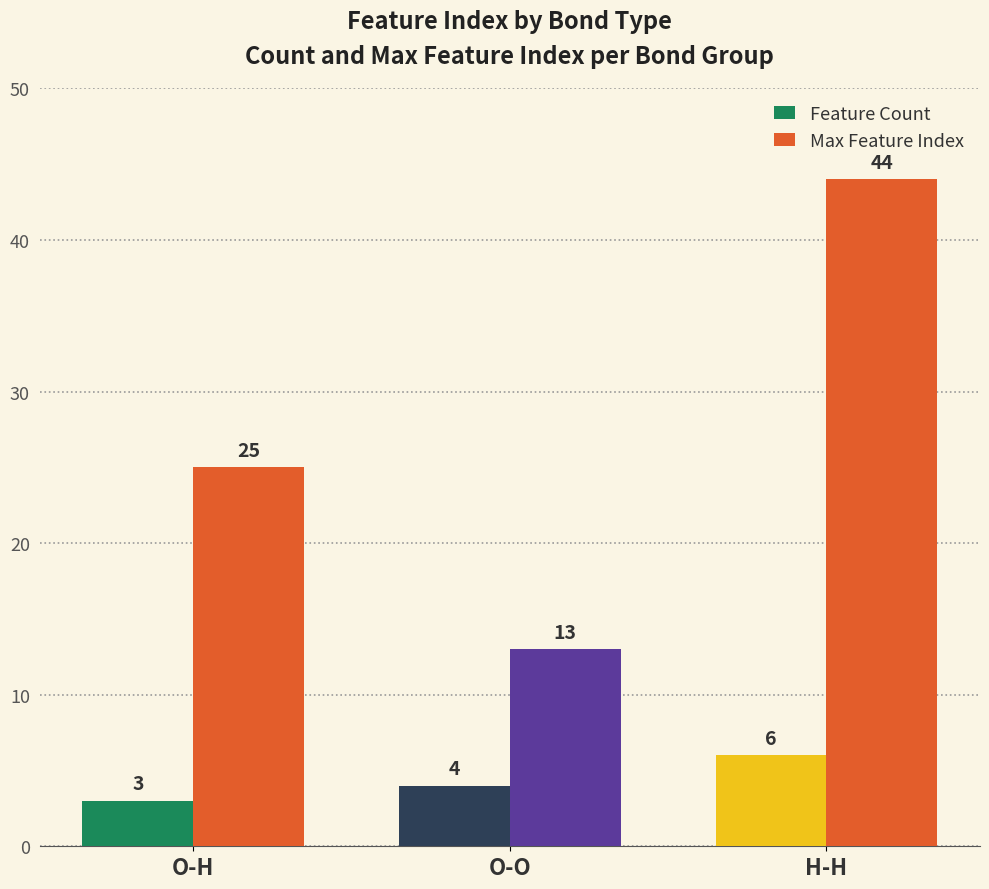

What position from the right is O-H?

3